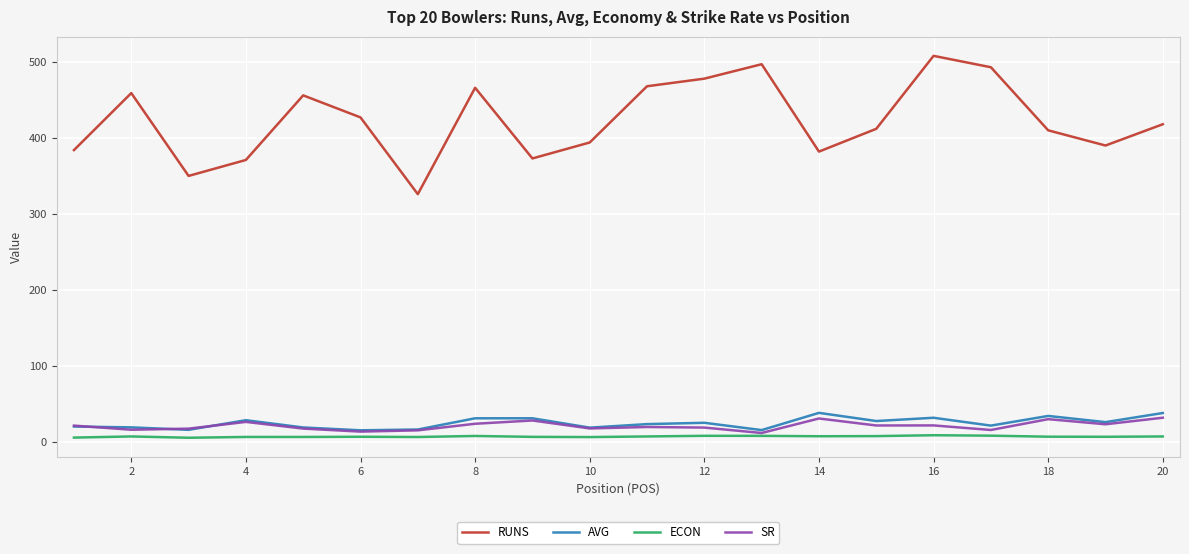

What is the maximum value shown in the chart?

508.0